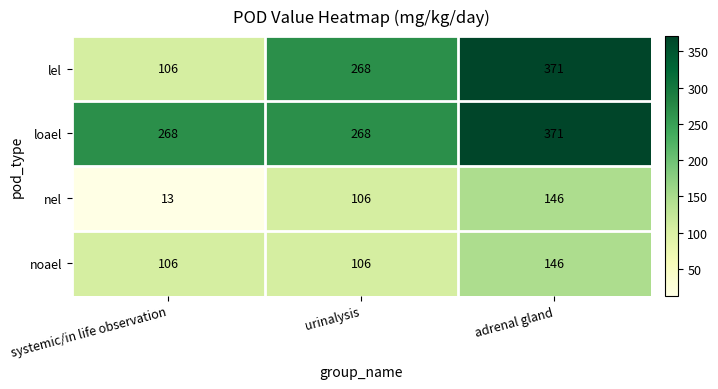

List the labels in order of lel value, largest first.

adrenal gland, urinalysis, systemic/in life observation